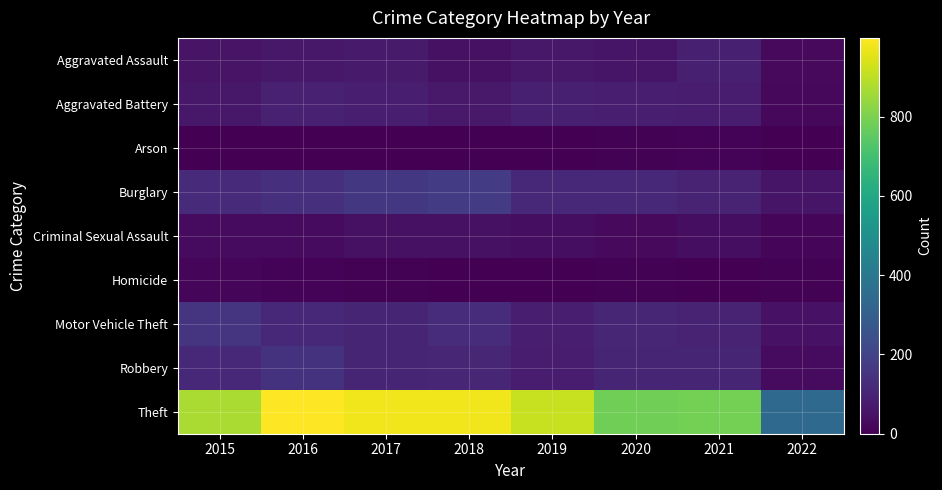

Reading right to left, transcribe all the data shown in this chart.

Aggravated Assault: 2022=25	2021=86	2020=56	2019=65	2018=43	2017=72	2016=66	2015=54
Aggravated Battery: 2022=20	2021=75	2020=82	2019=88	2018=70	2017=83	2016=93	2015=64
Arson: 2022=3	2021=8	2020=4	2019=2	2018=3	2017=1	2016=2	2015=2
Burglary: 2022=57	2021=95	2020=110	2019=110	2018=176	2017=162	2016=139	2015=121
Criminal Sexual Assault: 2022=12	2021=36	2020=26	2019=36	2018=43	2017=44	2016=28	2015=28
Homicide: 2022=4	2021=2	2020=6	2019=0	2018=2	2017=5	2016=8	2015=13
Motor Vehicle Theft: 2022=49	2021=96	2020=109	2019=84	2018=127	2017=104	2016=110	2015=152
Robbery: 2022=31	2021=105	2020=102	2019=75	2018=107	2017=105	2016=145	2015=117
Theft: 2022=343	2021=791	2020=783	2019=914	2018=977	2017=979	2016=999	2015=874